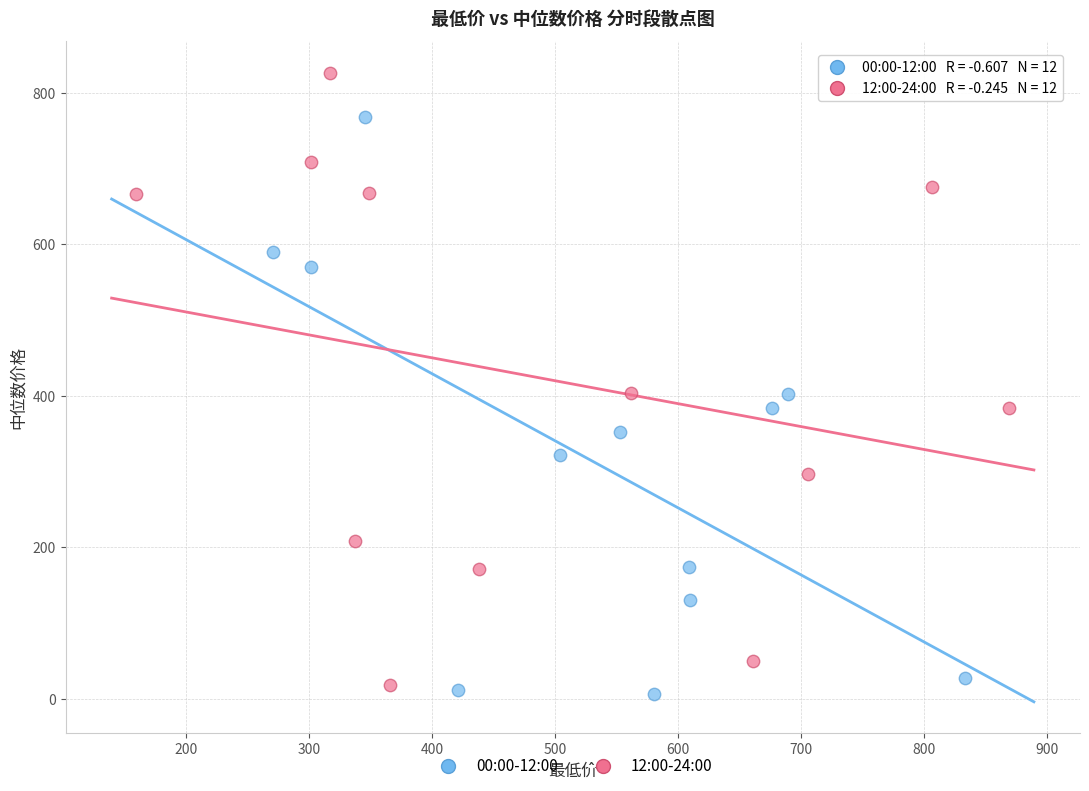

Which series reaches the maximum Y coordinate?

12:00-24:00